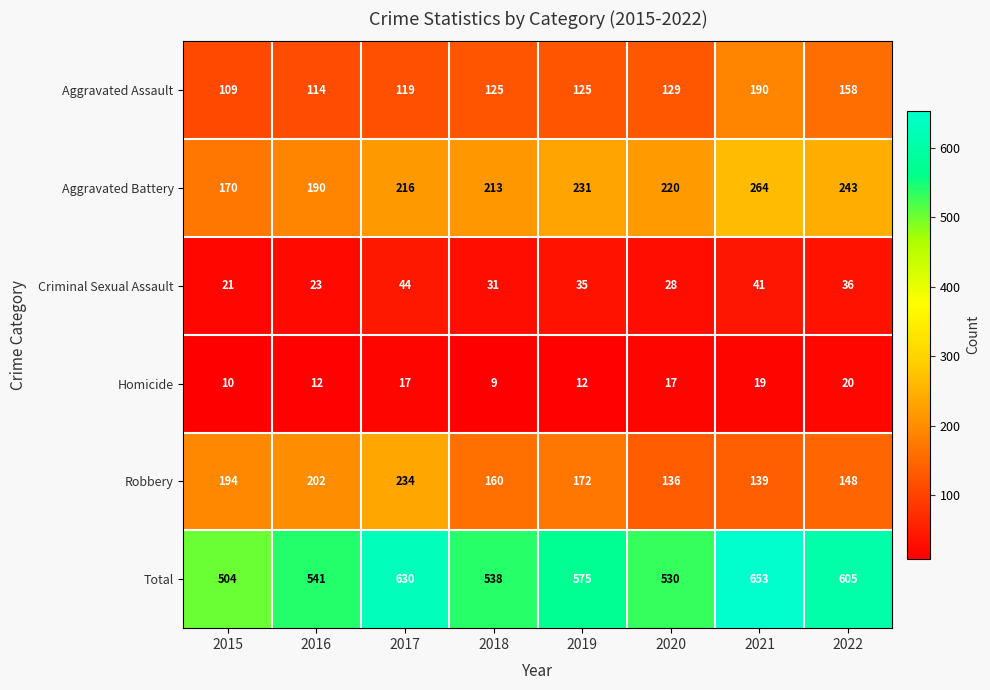

Which series has the largest total across all categories?

Total